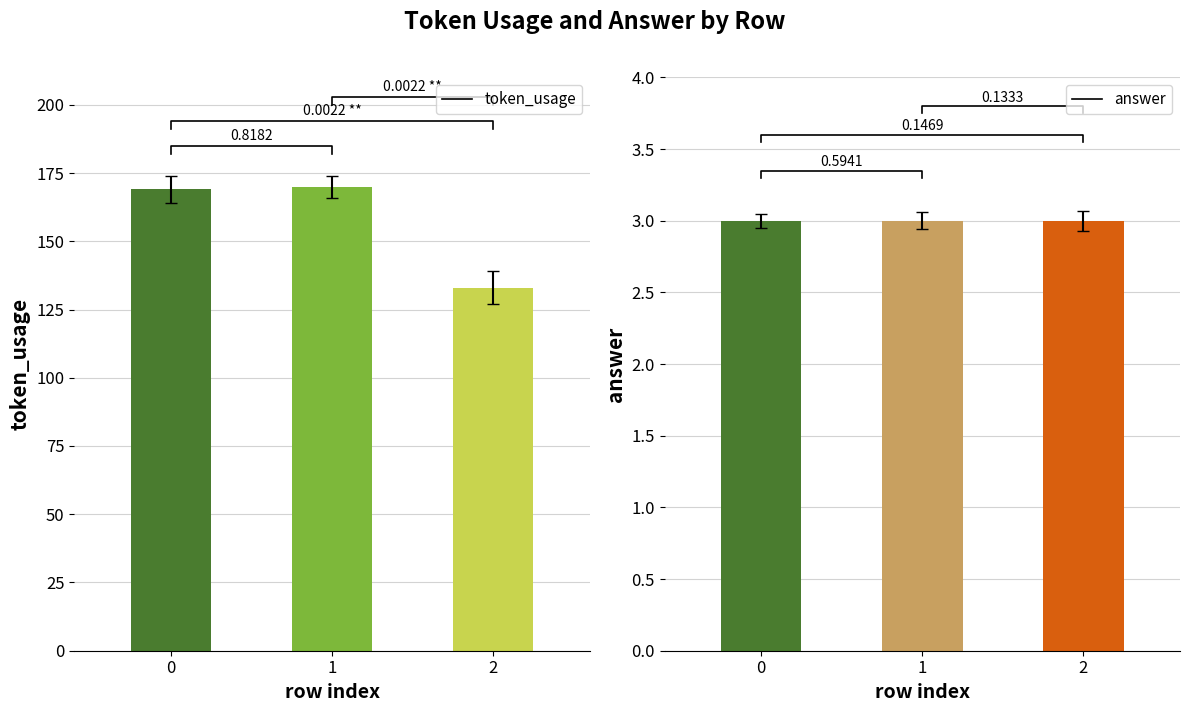

Rank the categories by token_usage value from lowest to highest.

2, 0, 1